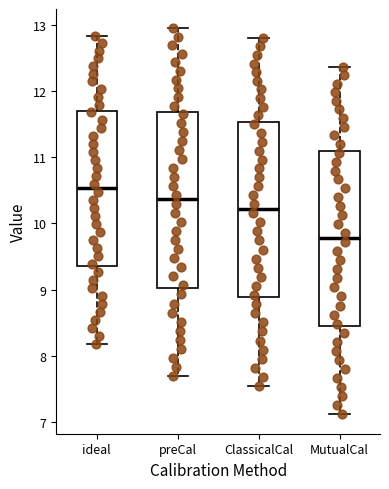

Which box has the highest median line?

ideal